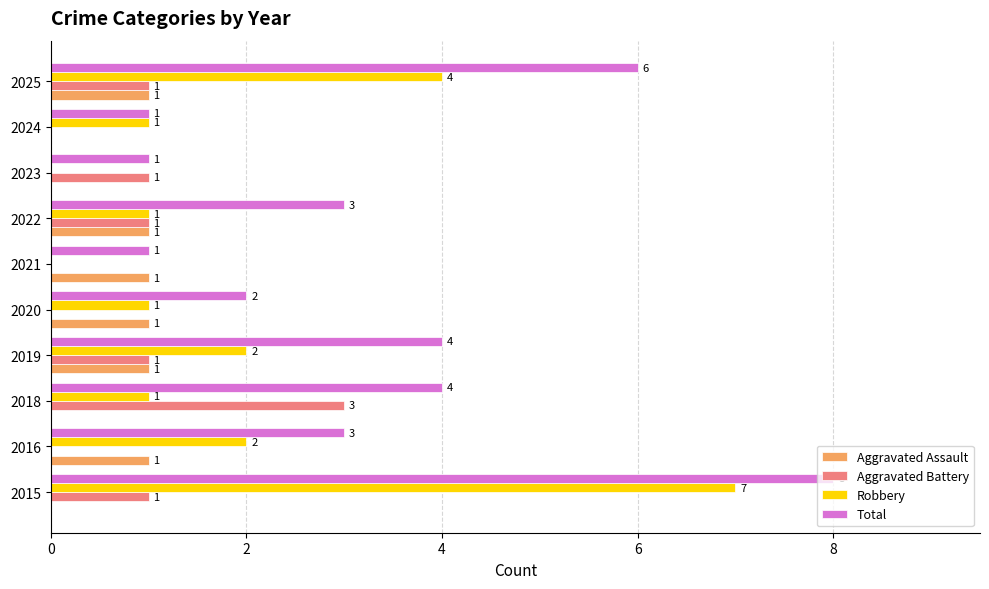

What is the sum of all Aggravated Assault values?

6